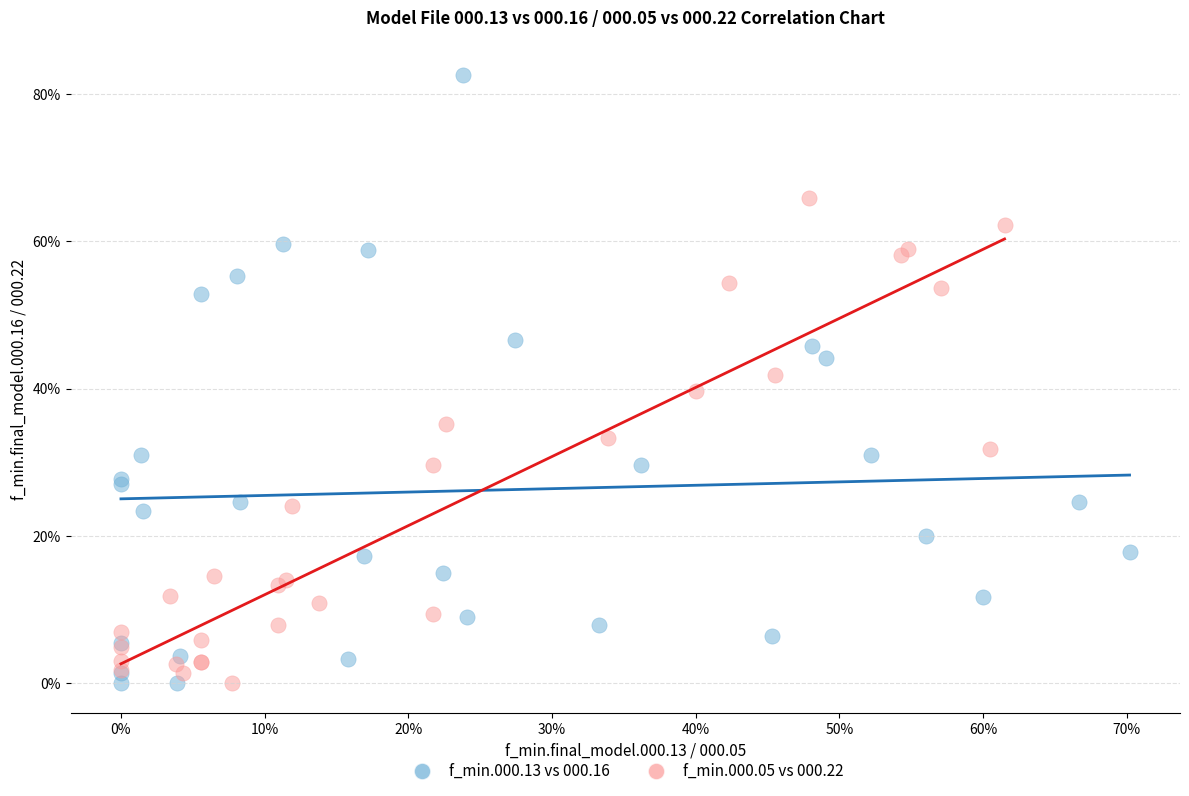

Which series contains the highest Y value?

f_min.000.13 vs 000.16